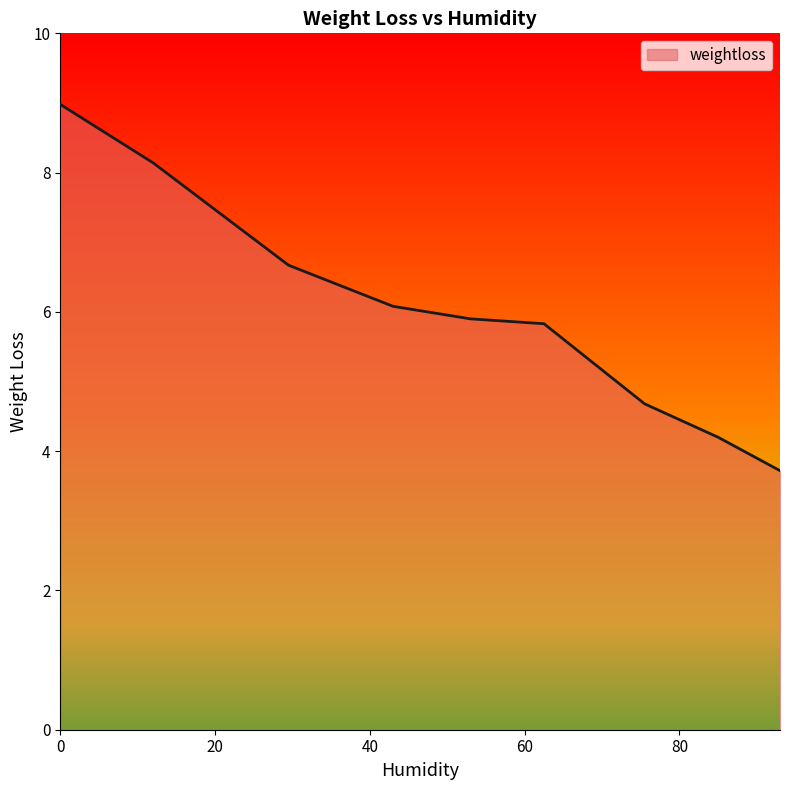

What is the maximum value shown in the chart?

9.0